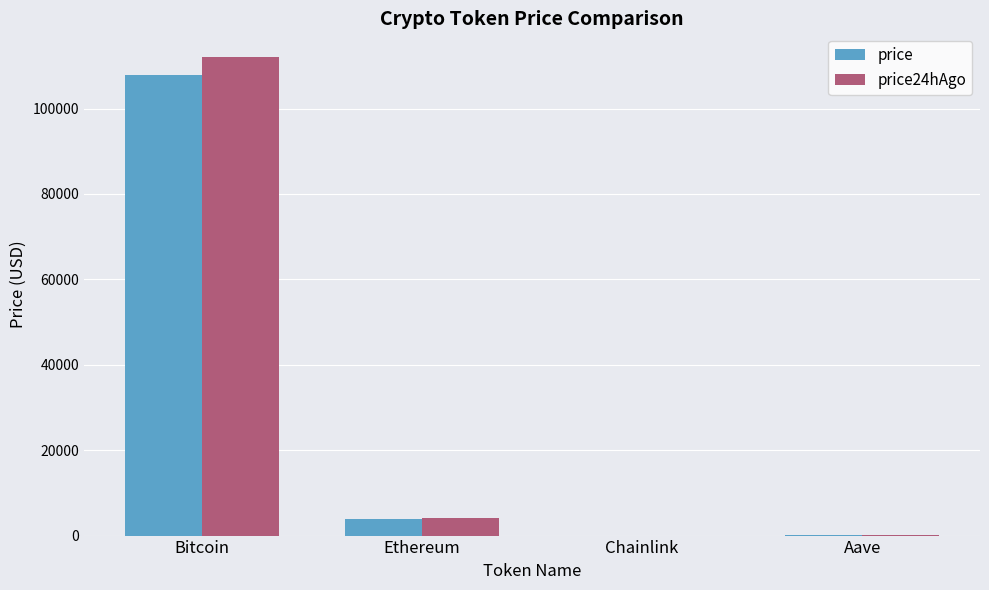

The price24hAgo series shows 112014.0 at Bitcoin. True or false?

True